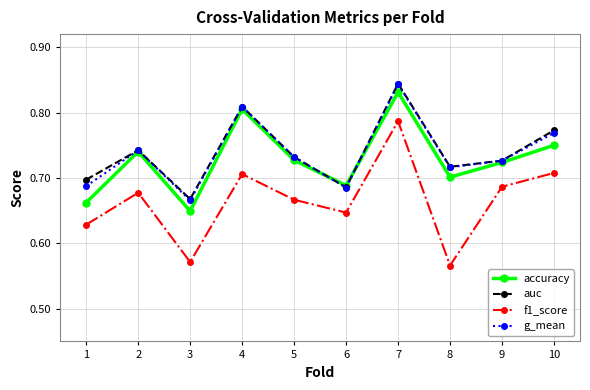

At which label does accuracy reach its minimum?

3